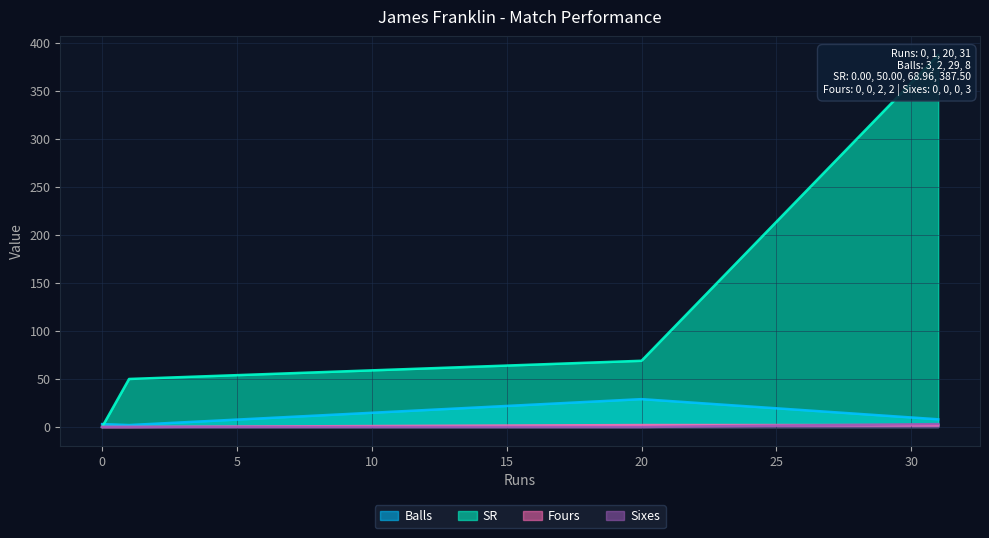

What is the spread (max minus min) of values at 31?

385.5